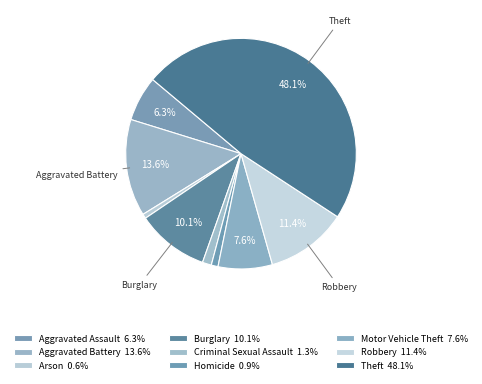

How many slices are in this pie chart?

9